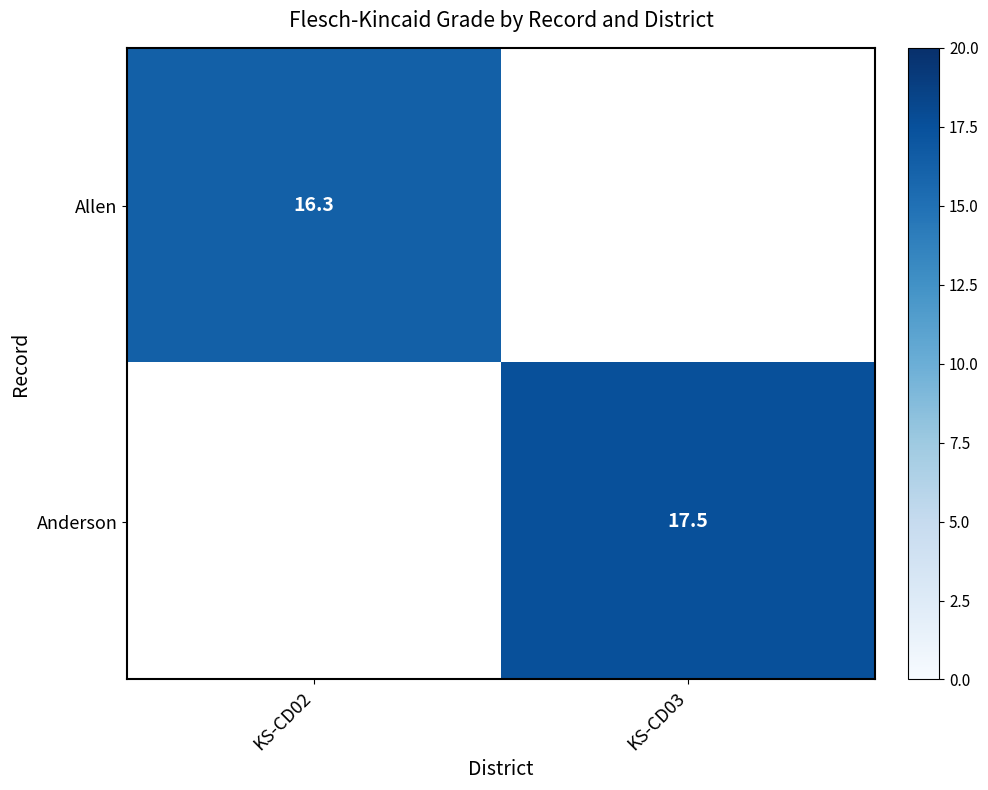

Is the value of Allen at KS-CD02 greater than the value of Anderson at KS-CD03?

No